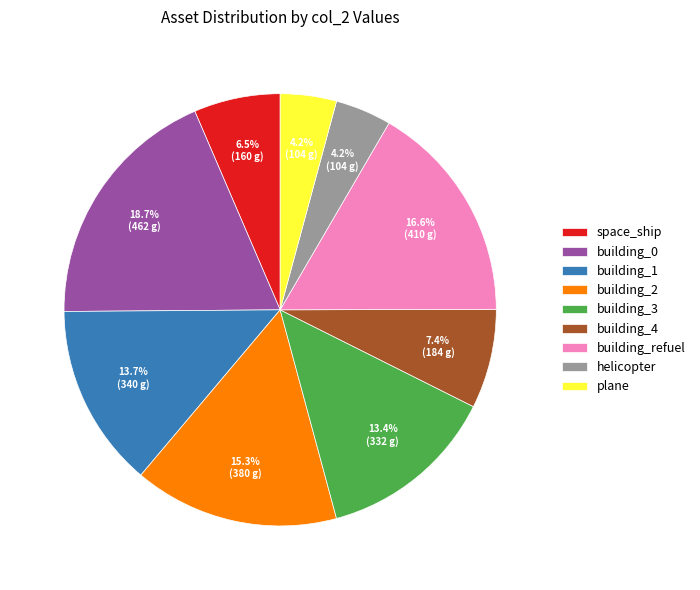

Between building_4 and plane, which is larger?

building_4